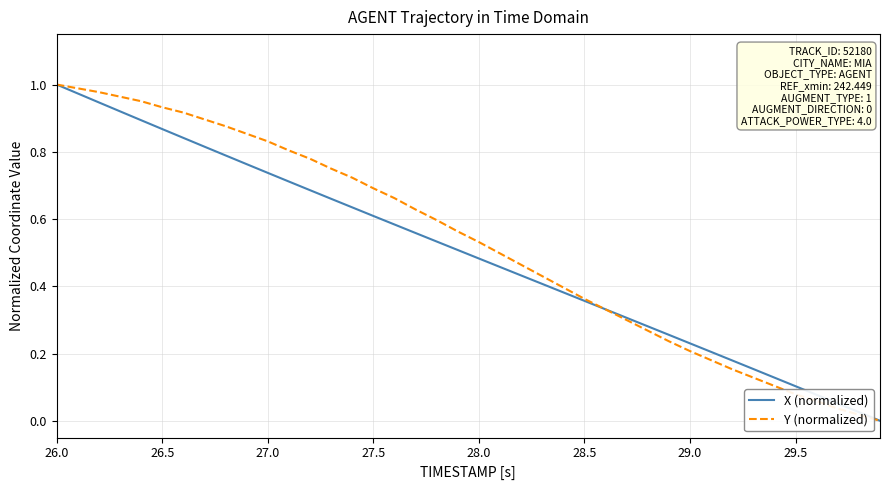

Is it true that Y (normalized) equals 0.0 at 29.5?

False